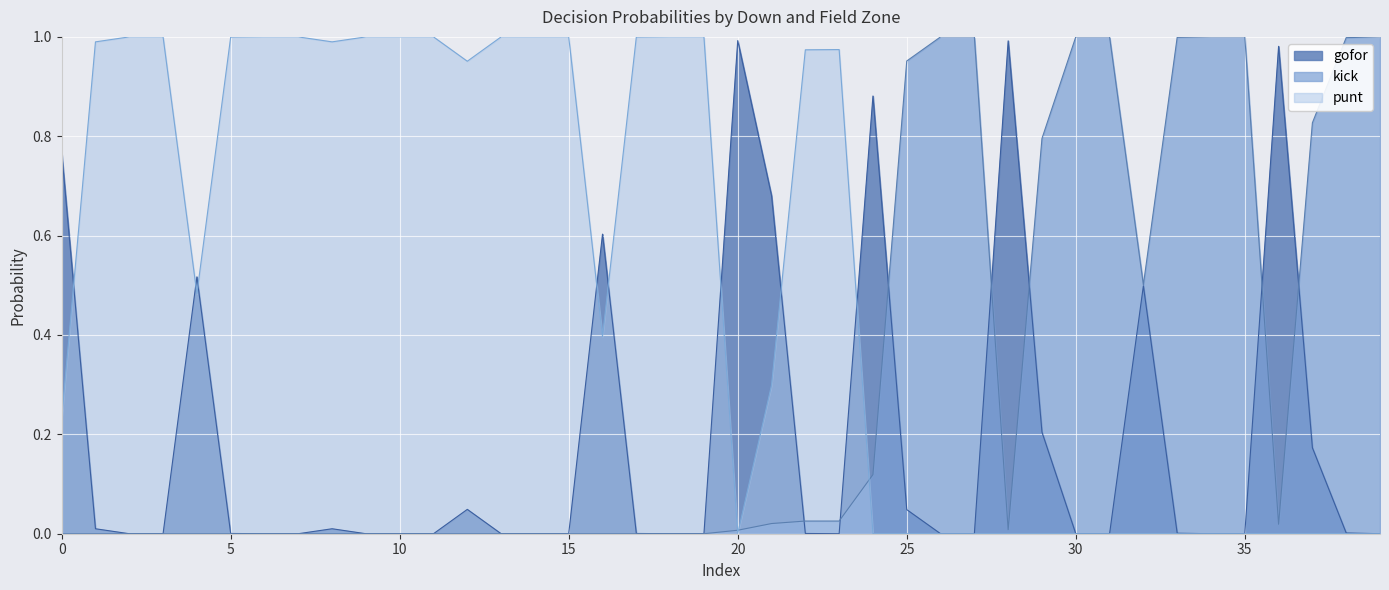

List the series in order of their overall mean, highest first.

punt, kick, gofor